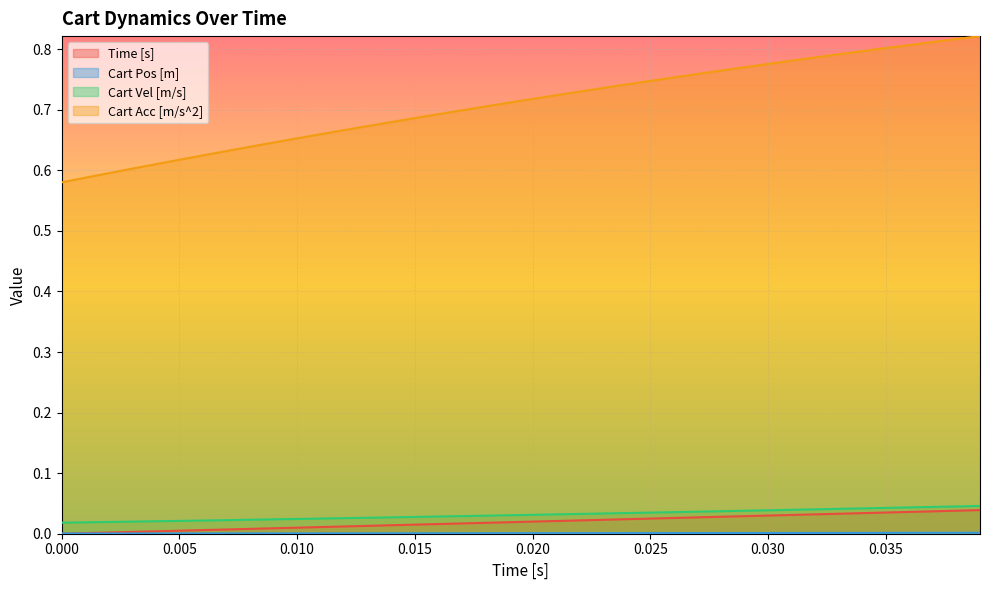

Which series ends up on top after the final intersection of Time [s] and Cart Pos [m]?

Time [s]